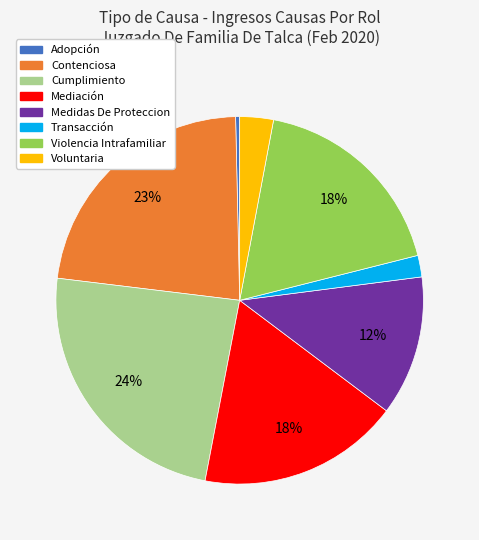

What is the largest slice in the pie chart?

Cumplimiento